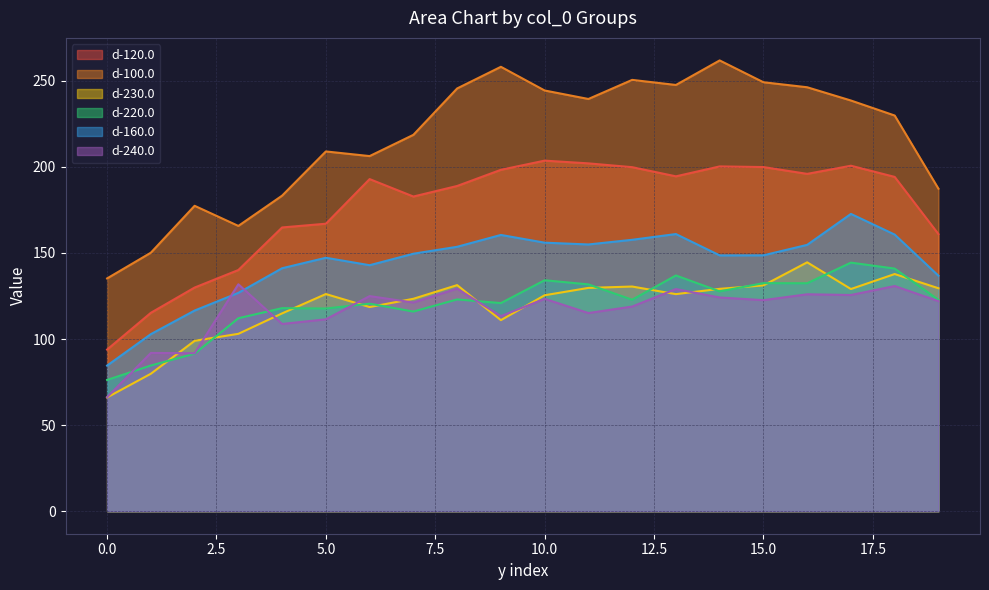

True or false: d-100.0 has a value of 126.0 at 12.

False